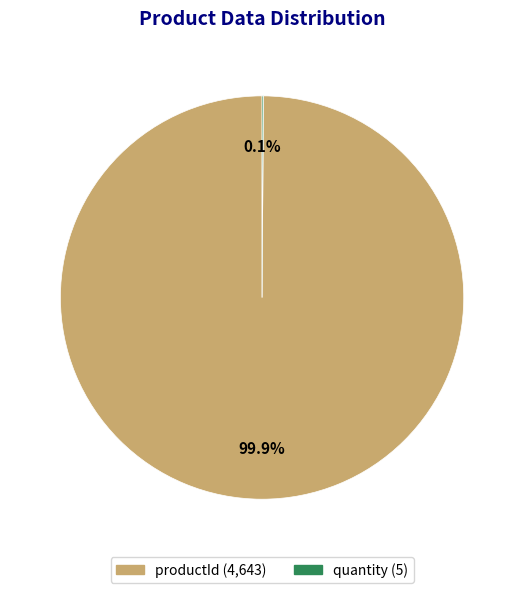

Which category has the biggest portion of the pie?

productId